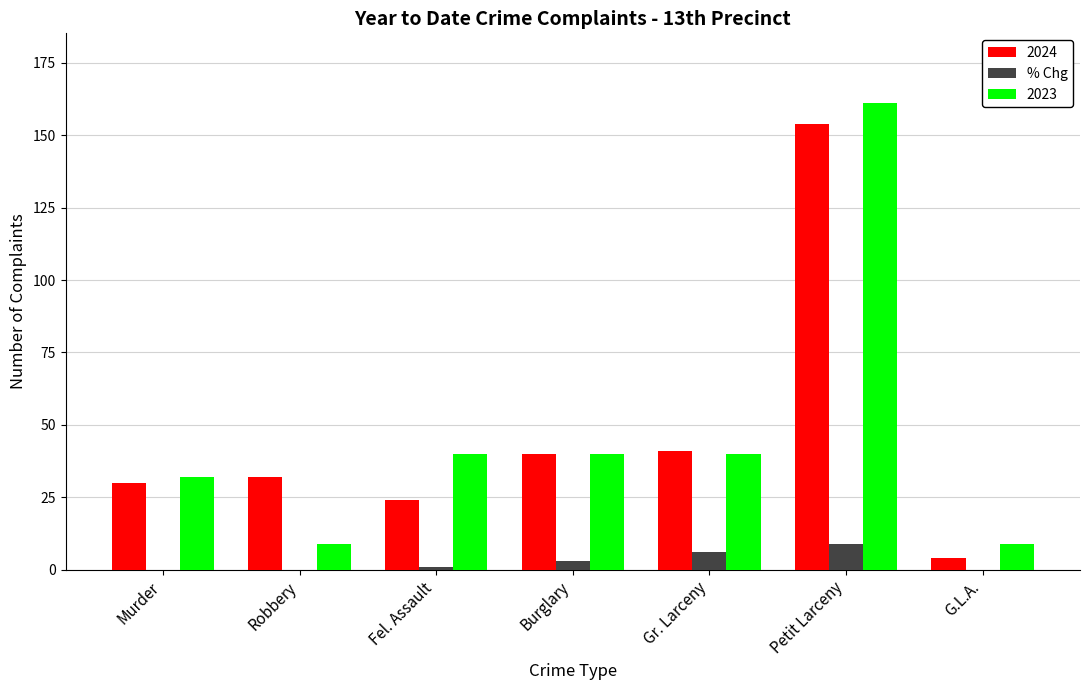

Reading left to right, list all the values displayed in this chart.

2024: Murder=30	Robbery=32	Fel. Assault=24	Burglary=40	Gr. Larceny=41	Petit Larceny=154	G.L.A.=4
% Chg: Murder=0	Robbery=0	Fel. Assault=1	Burglary=3	Gr. Larceny=6	Petit Larceny=9	G.L.A.=0
2023: Murder=32	Robbery=9	Fel. Assault=40	Burglary=40	Gr. Larceny=40	Petit Larceny=161	G.L.A.=9